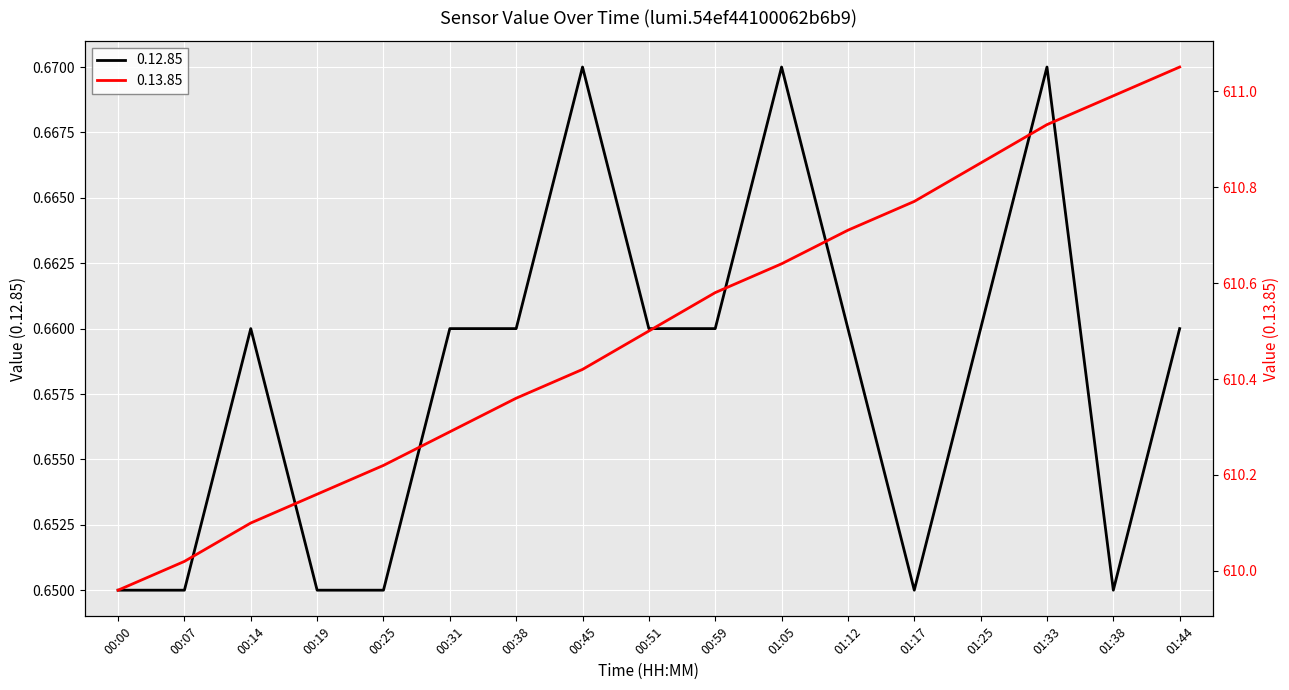

What is the total value across all series at 01:33?

611.6